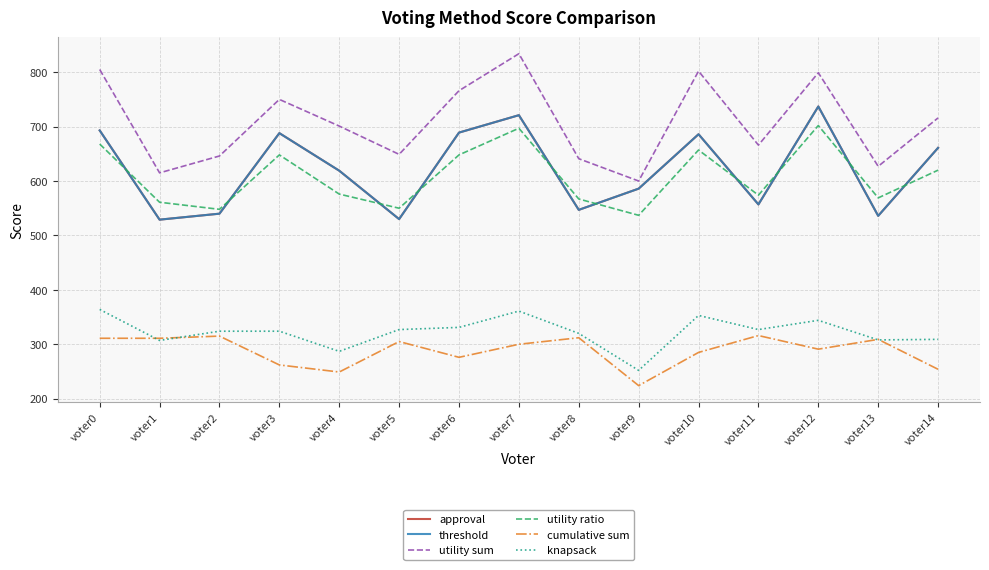

Is this an area chart (filled region under the line)?

No